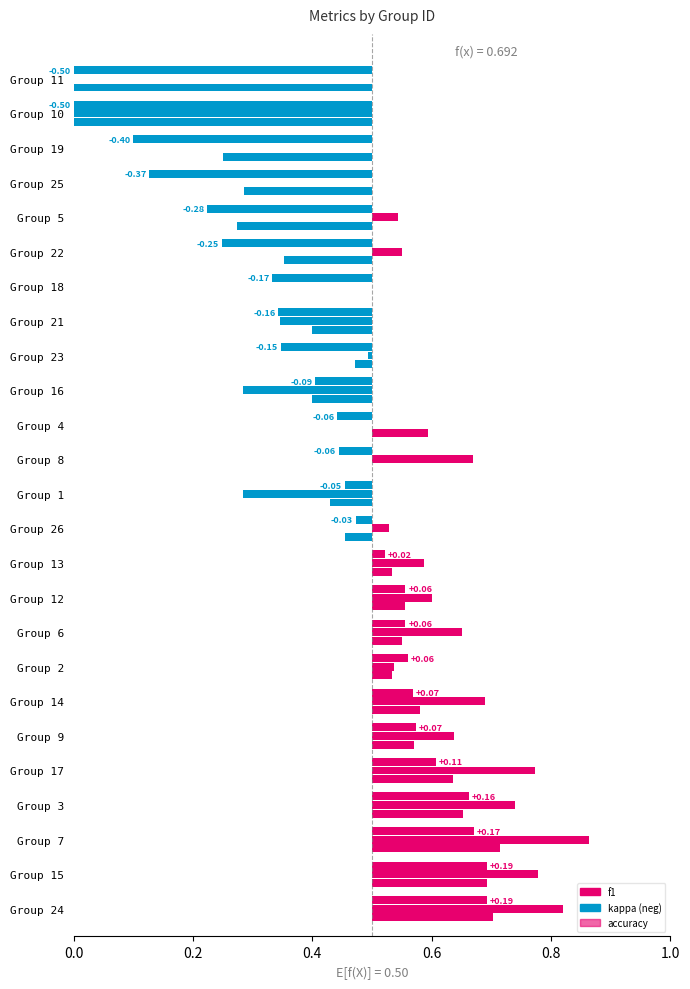

Rank the series at 7 from highest to lowest value.

accuracy, f1, kappa